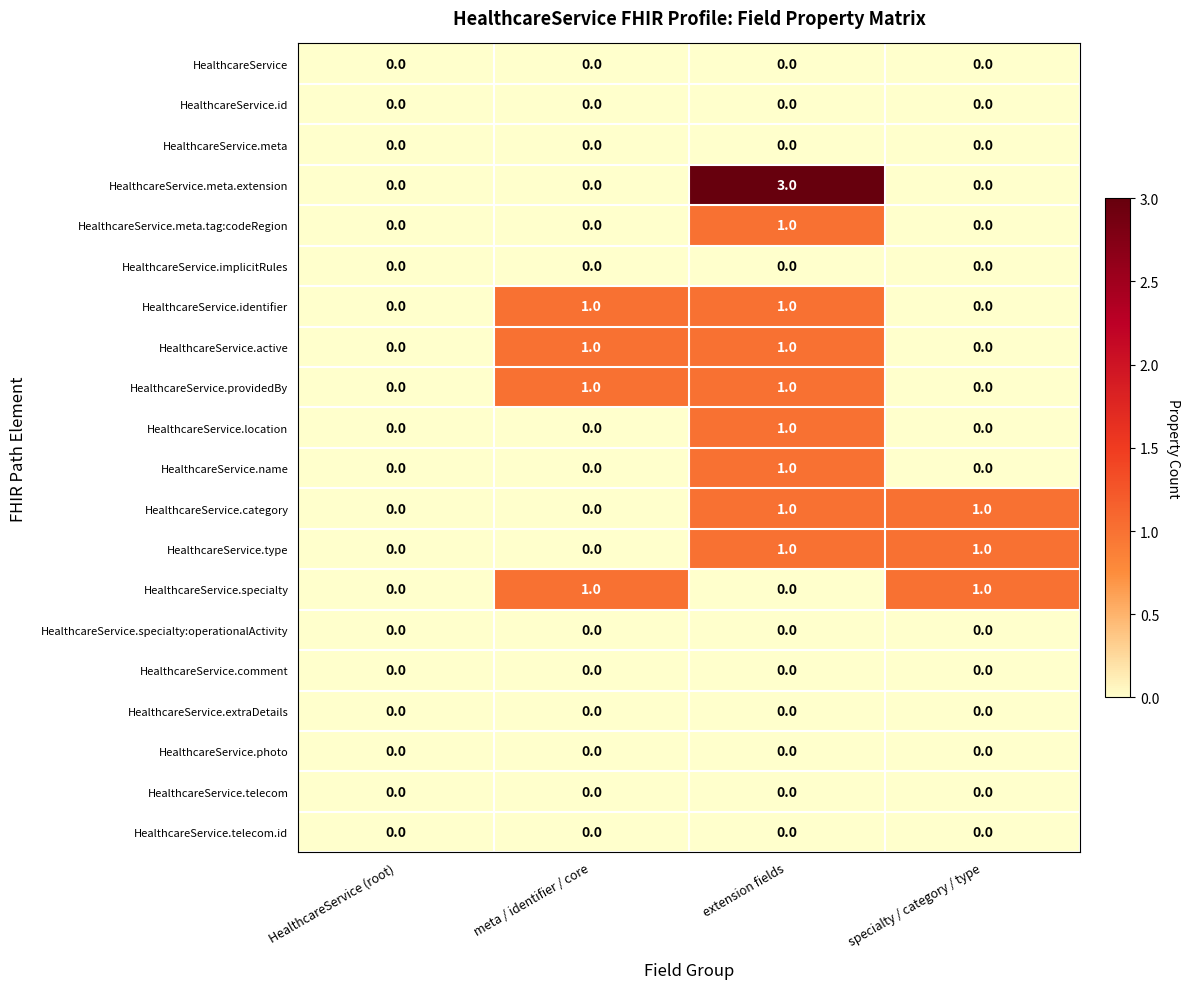

What is the total value across all series at specialty / category / type?

3